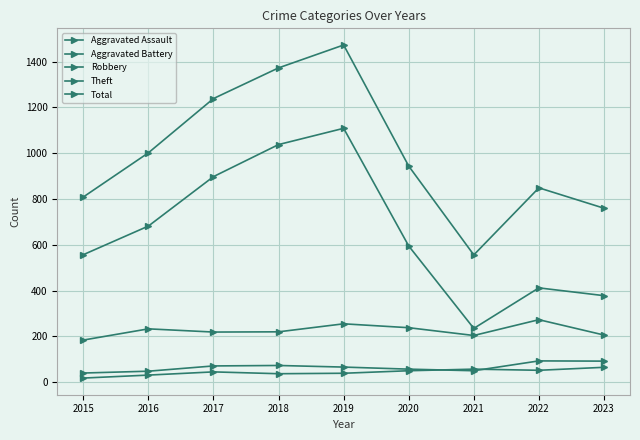

True or false: Aggravated Battery has more than 2 points higher than both neighbors.

False